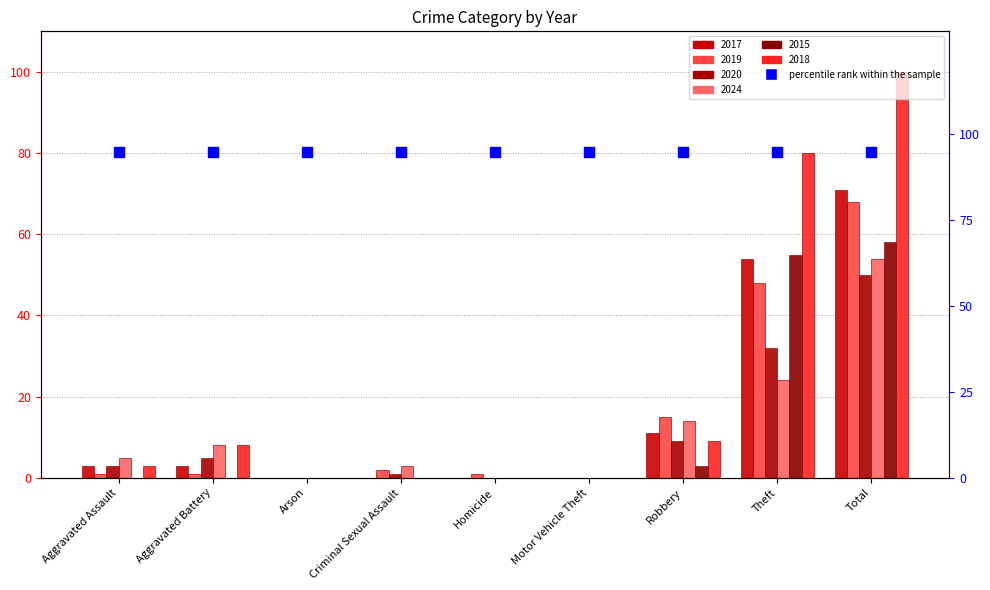

How many values in 2020 are above zero?

6